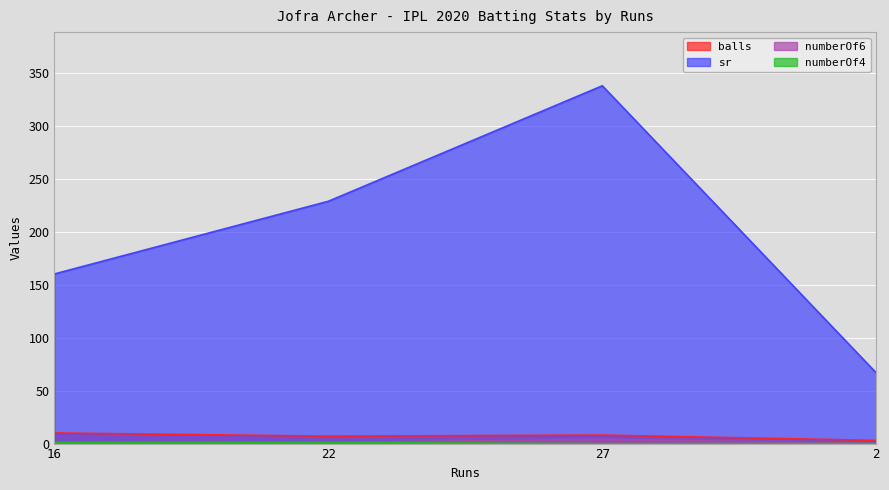

In balls, how many points are higher than both neighbors (excluding endpoints)?

1